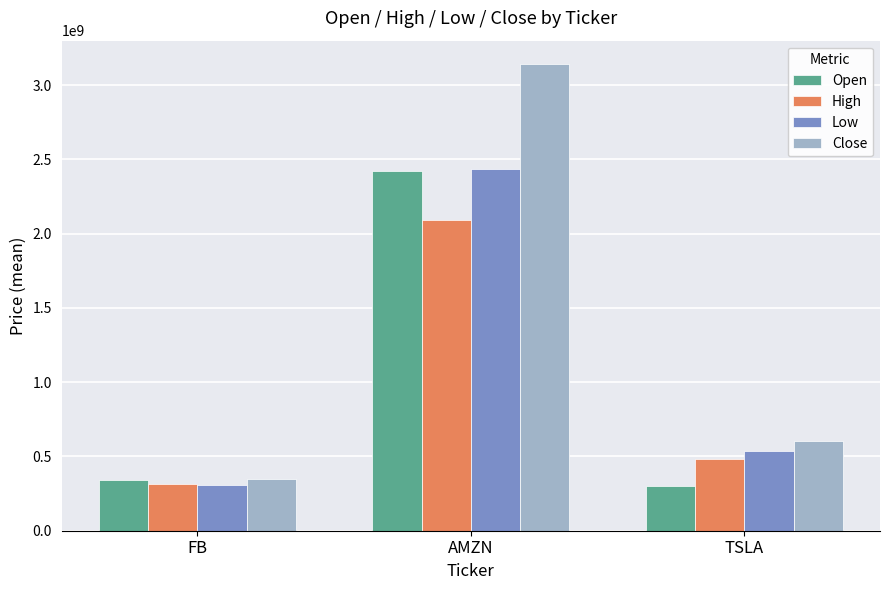

What is the maximum value shown in the chart?

3143001767.6